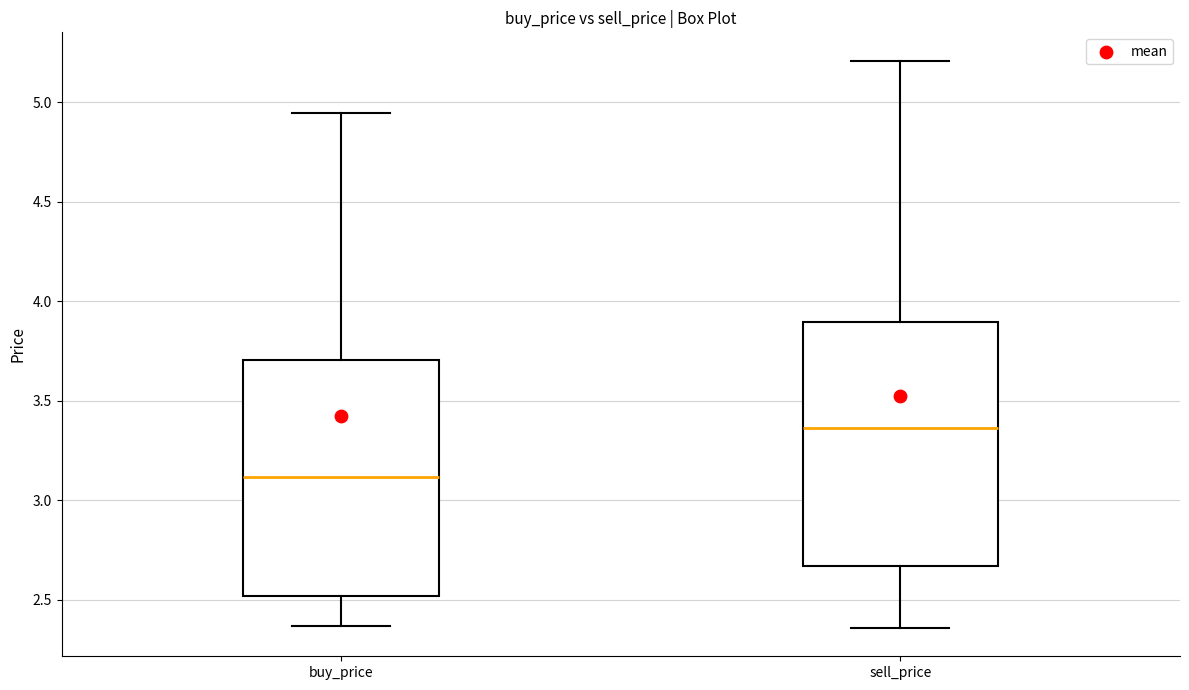

Reading left to right, transcribe this box plot: for each box, give where its median line is, the range the box spans, and where its two whiskers end, as read against the y-axis. The values are not printed on the chart, so give them approximately, as read against the axis.

buy_price: median 3.10, box 2.50 to 3.70, whiskers 2.35 to 4.95
sell_price: median 3.35, box 2.65 to 3.90, whiskers 2.35 to 5.20